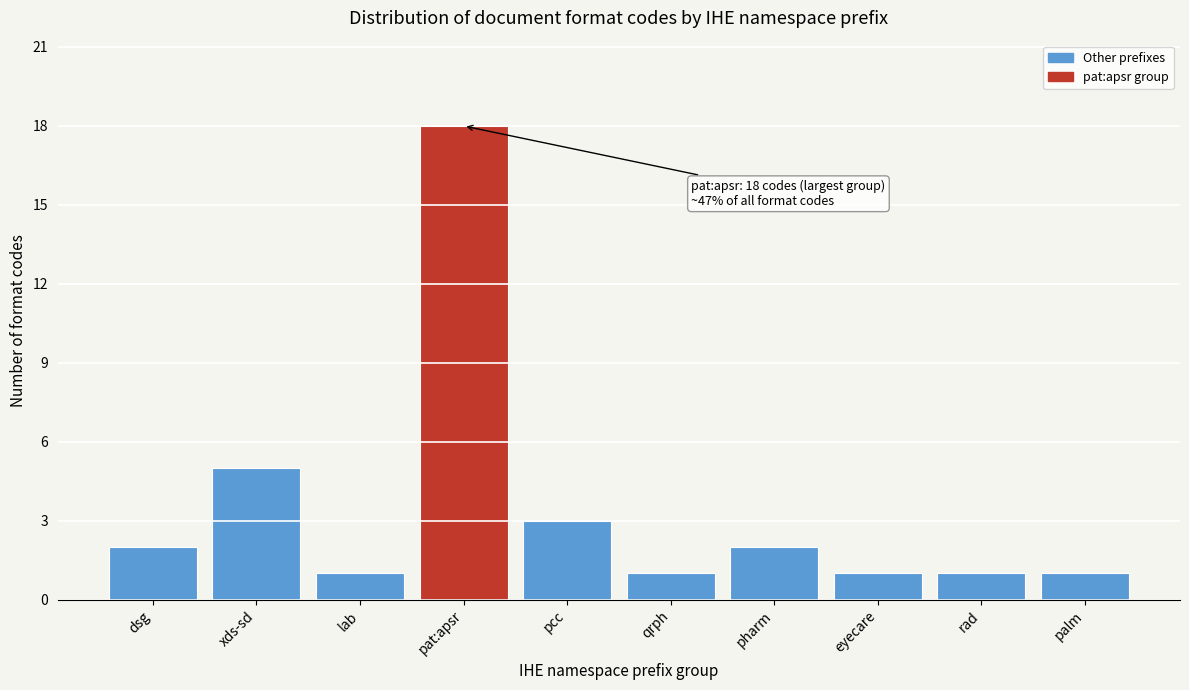

Reading left to right, what are all the values shown in this chart?

2	5	1	18	3	1	2	1	1	1